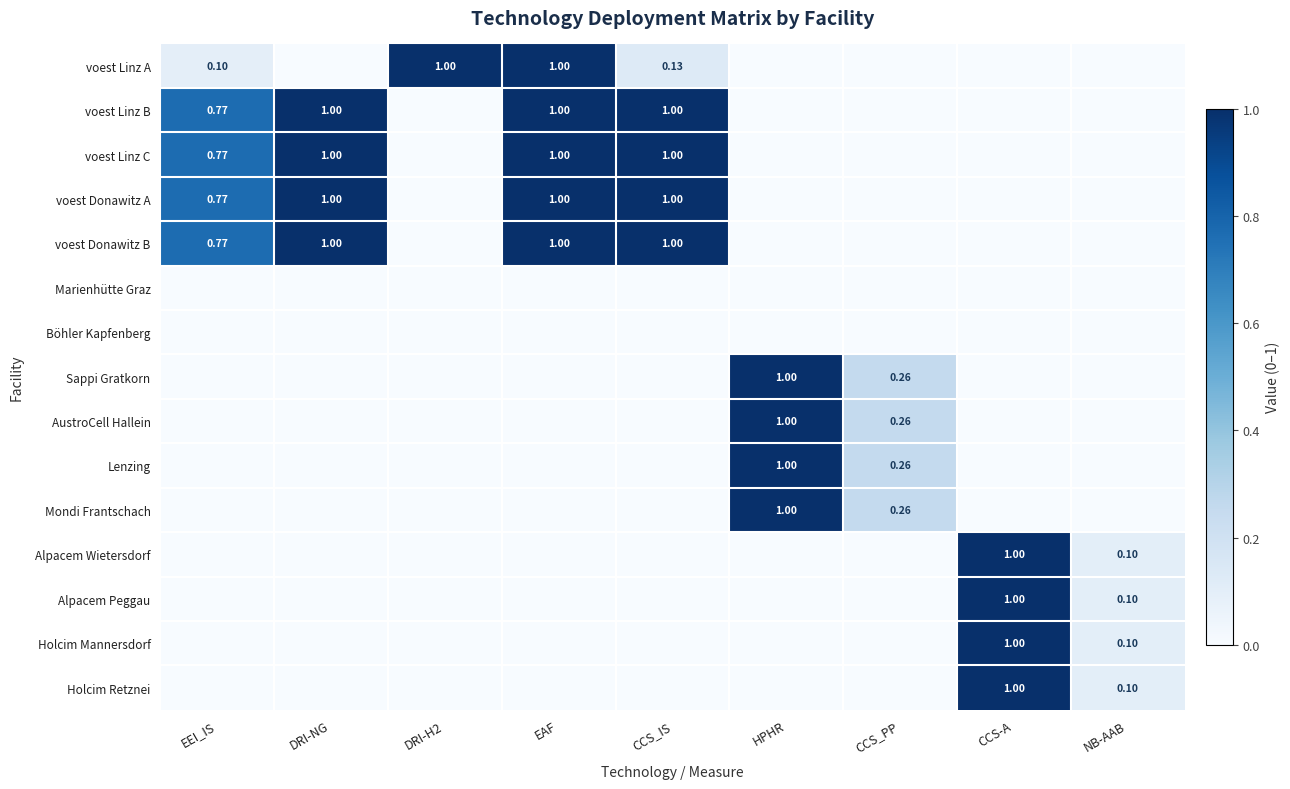

At how many categories does at least one series exceed 0?

9